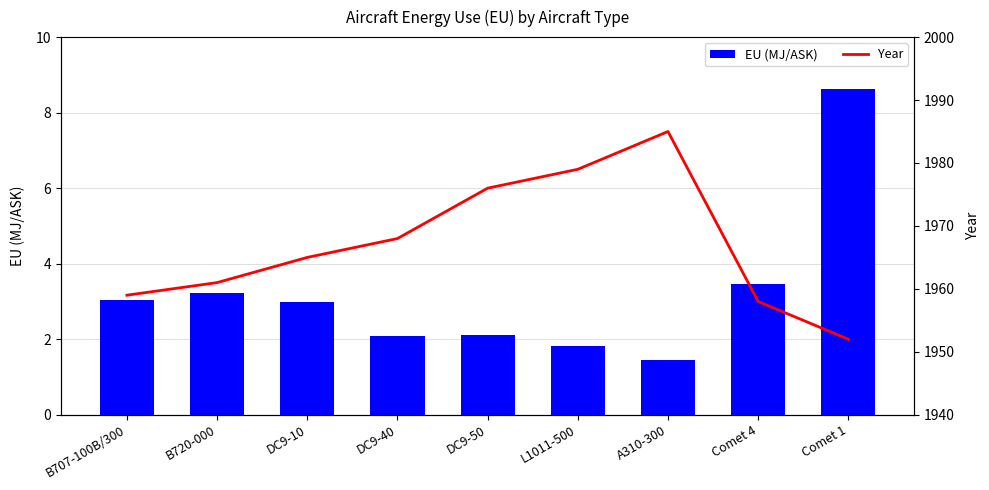

How many groups of bars are there?

9